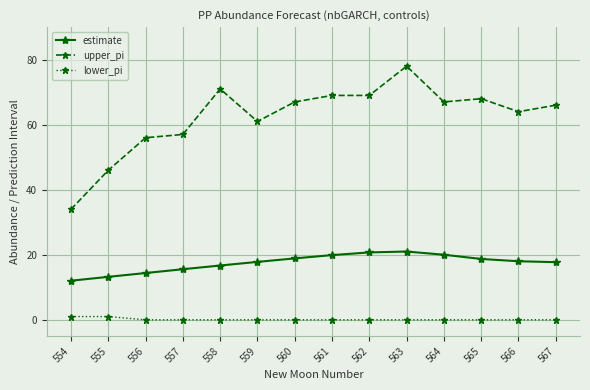

Rank the series by their average value, from lowest to highest.

lower_pi, estimate, upper_pi